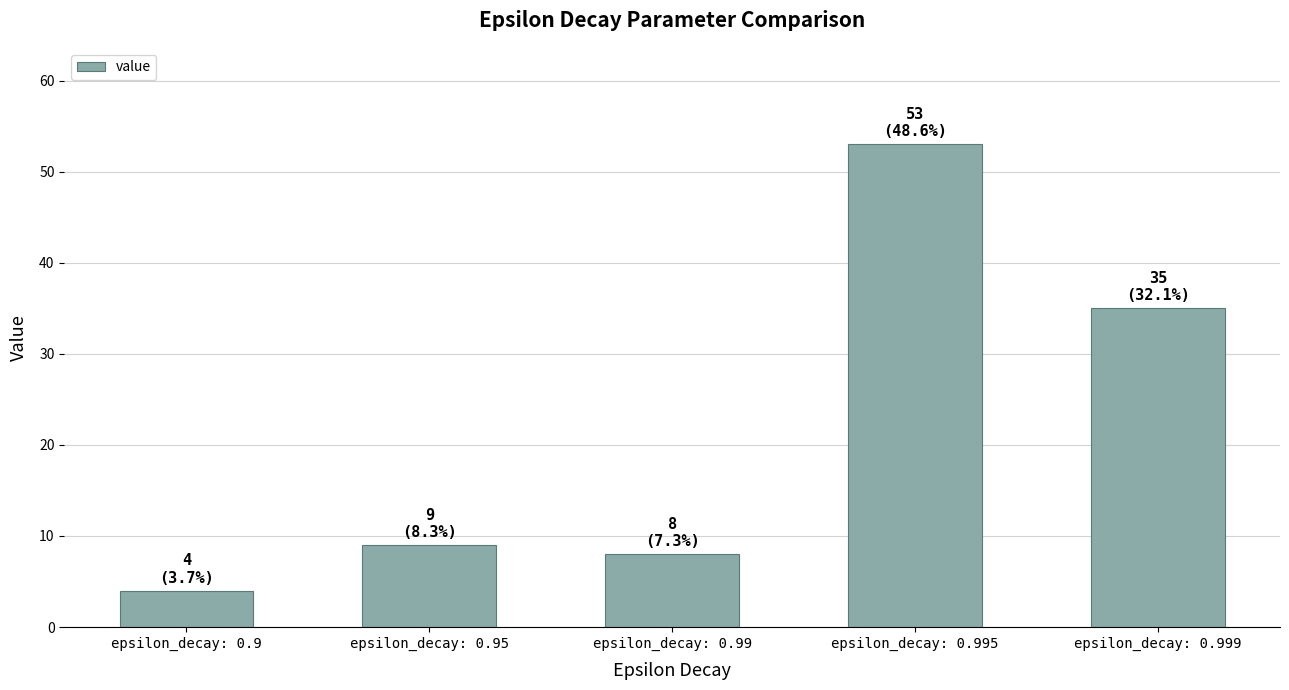

How many data points does each series have?

5